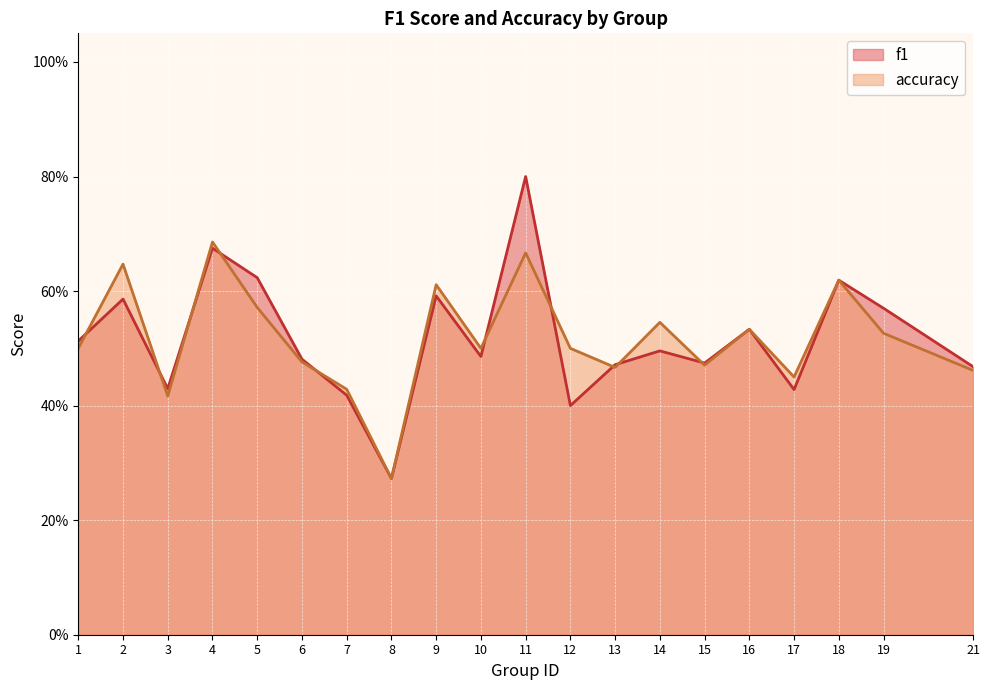

Does the chart display data point markers on the line(s)?

No